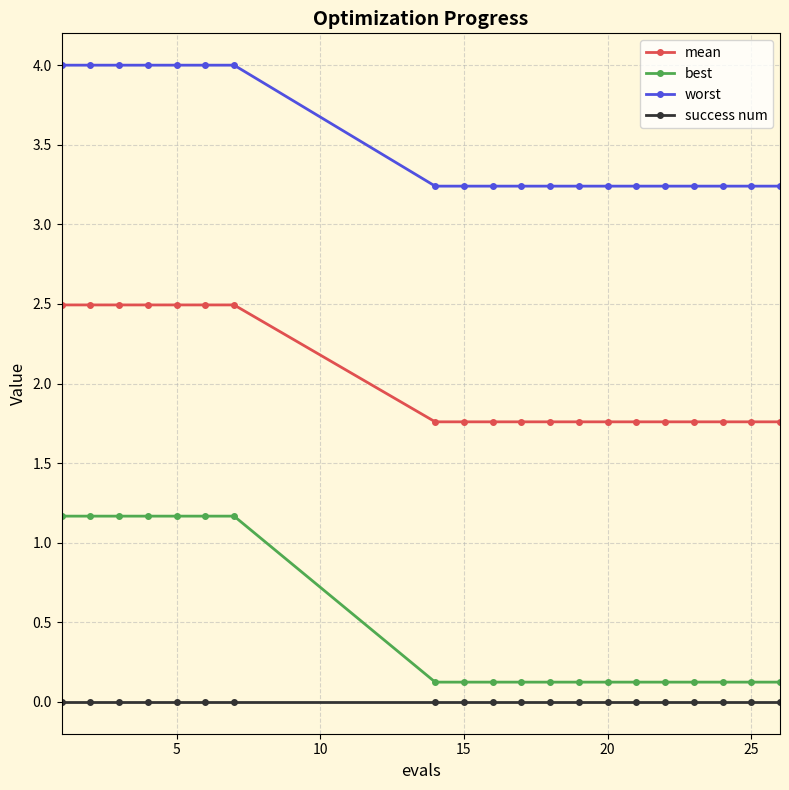

How many lines are shown in the chart?

4